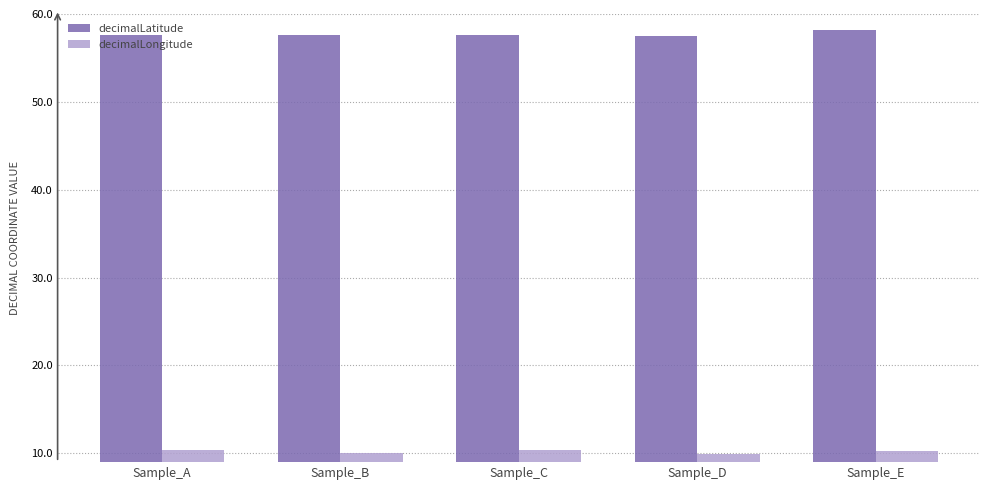

Which category has the highest value in the decimalLatitude series?

Sample_E